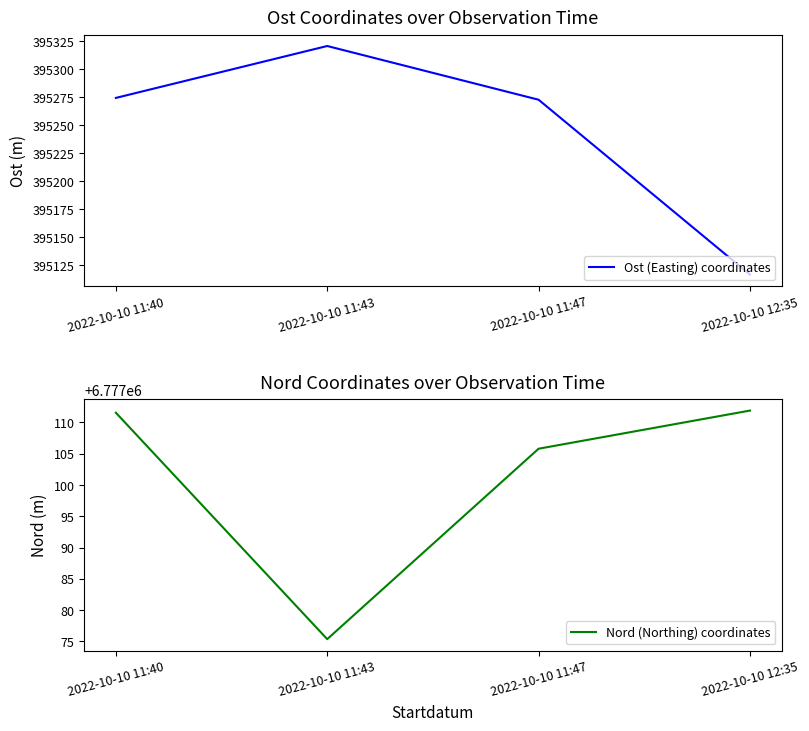

List the series in order of their peak value, lowest first.

Ost (Easting) coordinates, Nord (Northing) coordinates